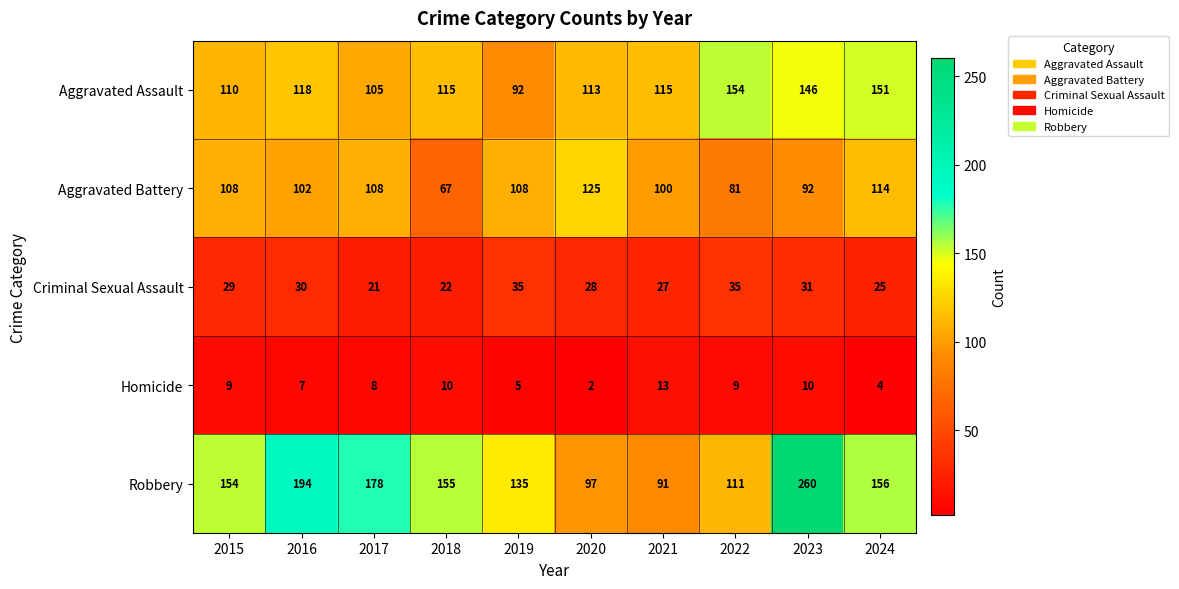

What is the average value of the Criminal Sexual Assault series?

28